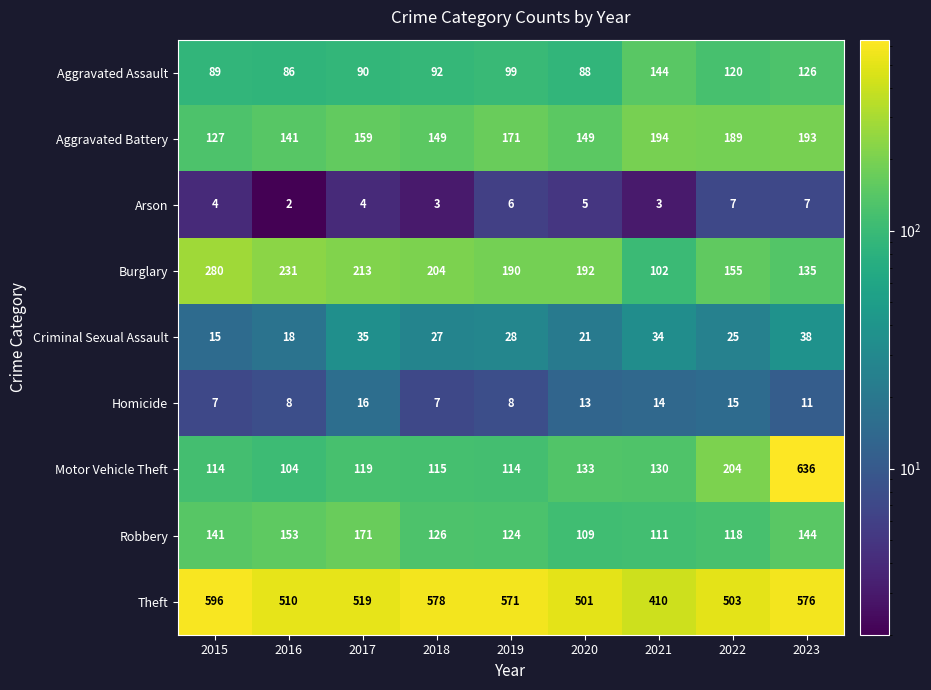

What is the average value of the Burglary series?

189